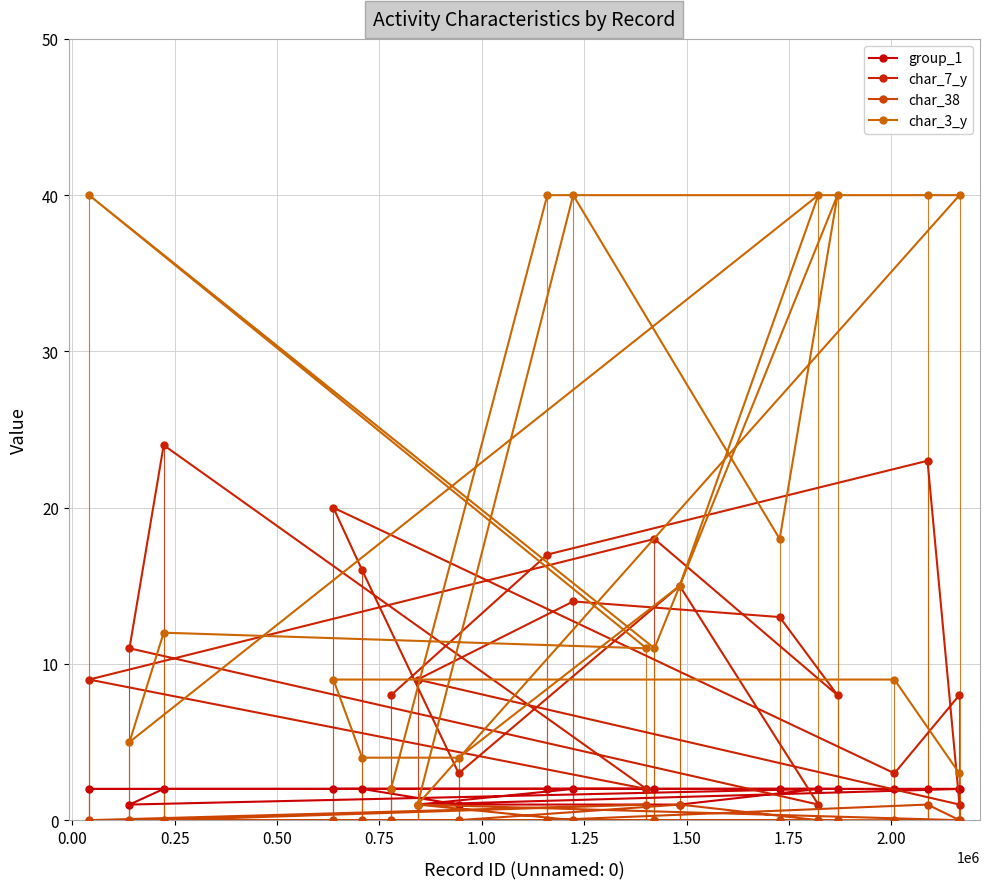

What is the highest value of the char_38 series?

1